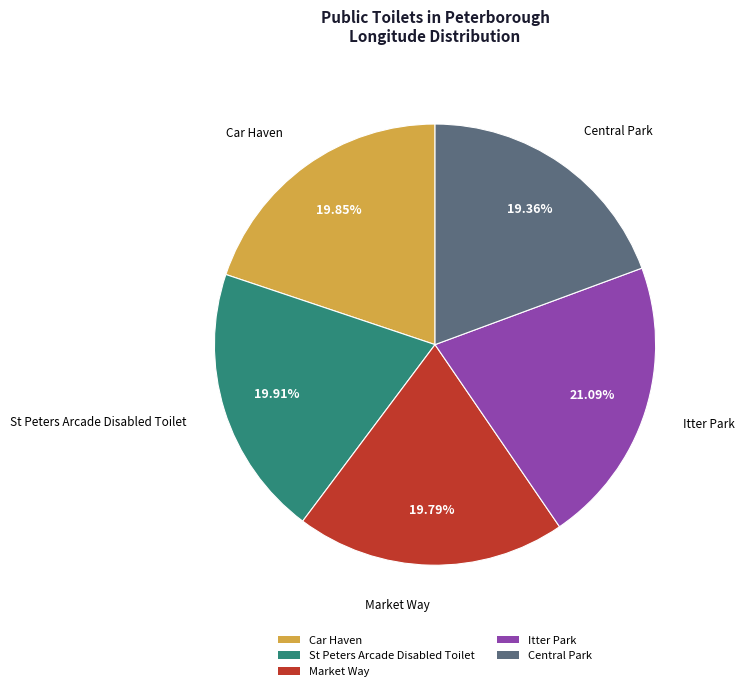

What percentage is the St Peters Arcade Disabled Toilet slice, to the nearest percent?

20%